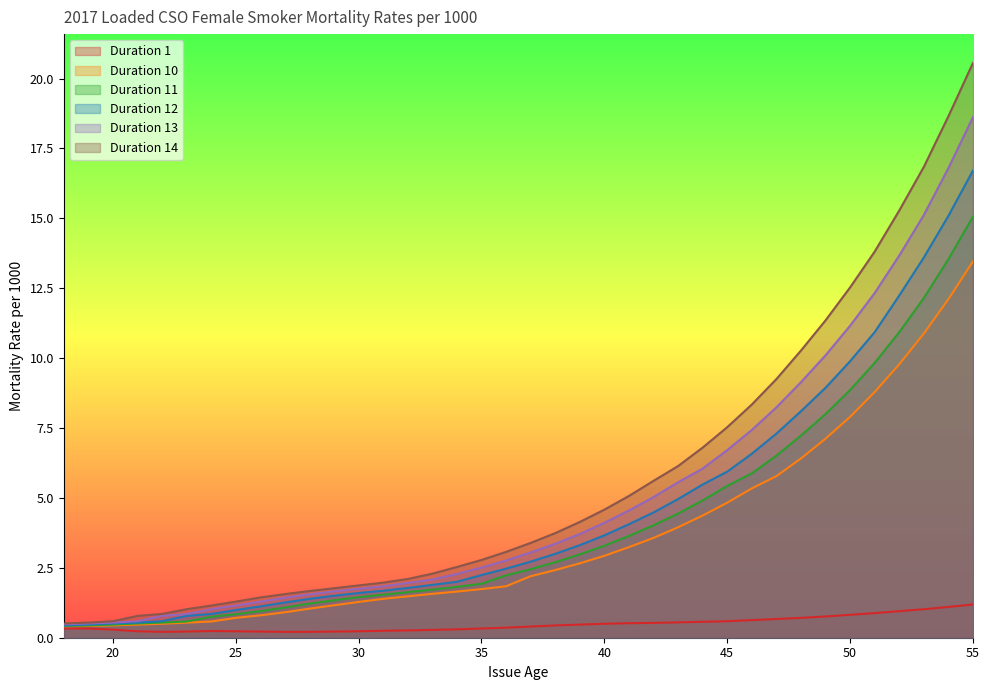

Reading right to left, transcribe all the data shown in this chart.

Duration 1: 1.2	1.1	1.0	0.9	0.9	0.8	0.8	0.7	0.7	0.6	0.6	0.6	0.6	0.5	0.5	0.5	0.5	0.4	0.4	0.4	0.3	0.3	0.3	0.3	0.2	0.2	0.2	0.2	0.2	0.2	0.2	0.2	0.2	0.2	0.2	0.3	0.3	0.3
Duration 10: 13.5	12.1	10.9	9.8	8.8	7.9	7.1	6.4	5.8	5.3	4.8	4.4	4.0	3.6	3.2	2.9	2.7	2.4	2.2	1.8	1.7	1.6	1.6	1.5	1.4	1.3	1.2	1.0	0.9	0.8	0.7	0.6	0.5	0.5	0.5	0.4	0.4	0.4
Duration 11: 15.1	13.5	12.2	10.9	9.8	8.9	8.0	7.2	6.5	5.9	5.4	4.9	4.4	4.0	3.6	3.3	3.0	2.7	2.5	2.2	1.9	1.8	1.7	1.6	1.5	1.4	1.3	1.2	1.1	0.9	0.8	0.8	0.6	0.5	0.5	0.5	0.4	0.4
Duration 12: 16.7	15.1	13.6	12.2	10.9	9.9	8.9	8.1	7.3	6.6	5.9	5.5	5.0	4.5	4.1	3.7	3.3	3.0	2.7	2.5	2.2	2.0	1.9	1.8	1.7	1.6	1.5	1.4	1.3	1.1	1.0	0.8	0.8	0.6	0.5	0.5	0.5	0.4
Duration 13: 18.6	16.8	15.1	13.7	12.3	11.2	10.1	9.1	8.2	7.4	6.7	6.0	5.6	5.0	4.5	4.1	3.7	3.4	3.0	2.8	2.5	2.3	2.1	2.0	1.8	1.8	1.7	1.6	1.4	1.3	1.1	1.0	0.8	0.8	0.6	0.5	0.5	0.5
Duration 14: 20.6	18.6	16.8	15.3	13.8	12.5	11.3	10.3	9.2	8.3	7.5	6.8	6.1	5.6	5.1	4.6	4.1	3.7	3.4	3.1	2.8	2.5	2.3	2.1	2.0	1.9	1.8	1.7	1.6	1.4	1.3	1.1	1.0	0.8	0.8	0.6	0.5	0.5